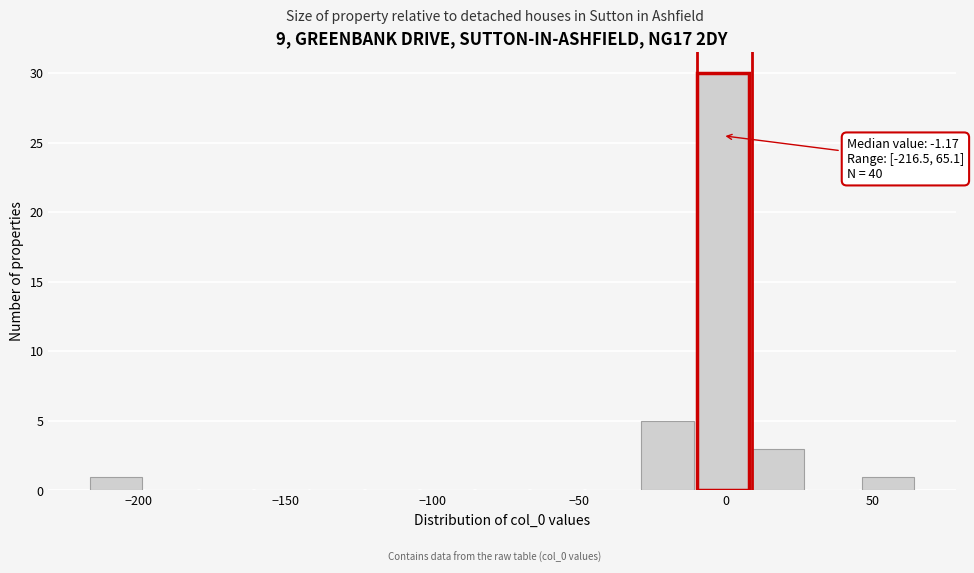

Read against the x-axis, roughly where is the centre of the tallest bar?

0